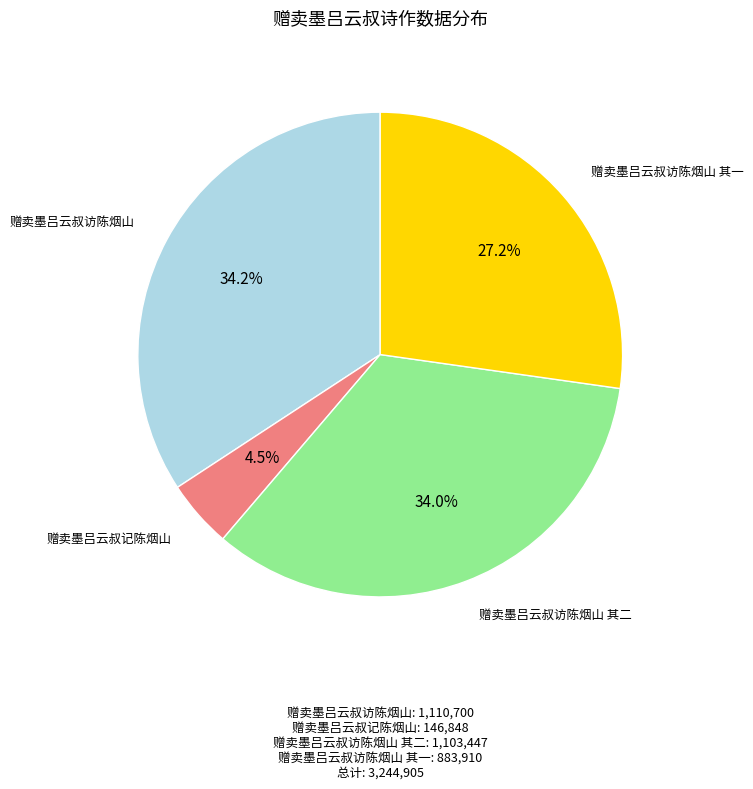

What is the ratio of the value at 赠卖墨吕云叔记陈烟山 to the value at 赠卖墨吕云叔访陈烟山 其一?

0.2